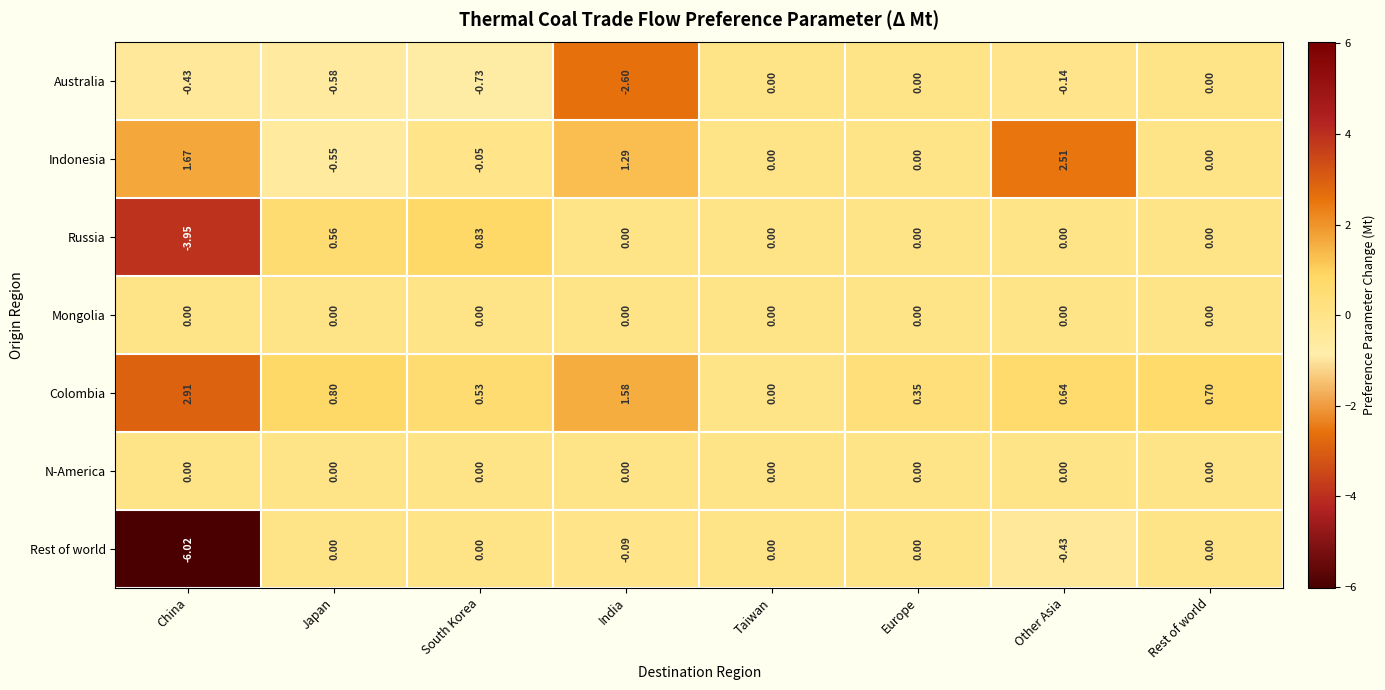

At which category does the chart reach its peak across all series?

China